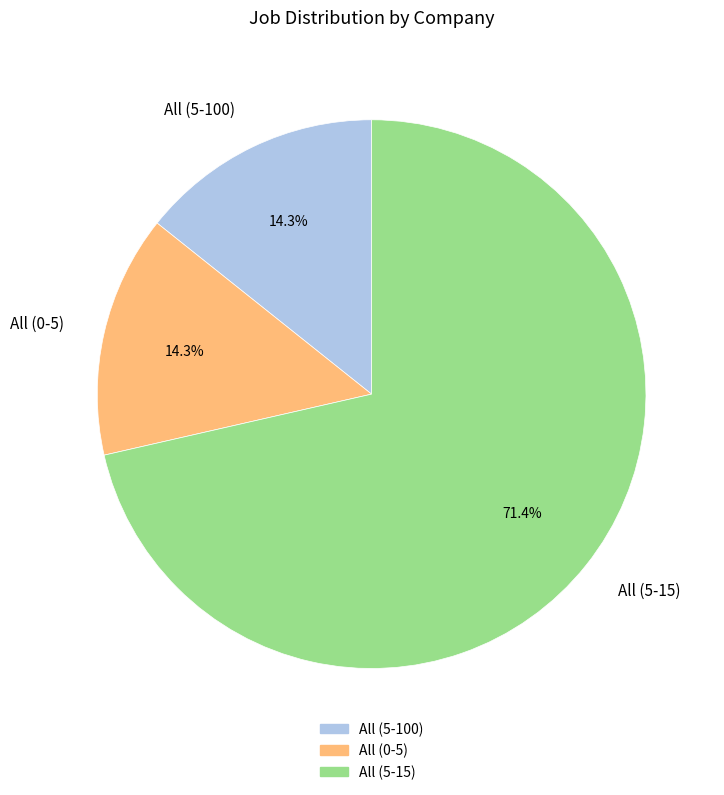

Which has a higher value, All (5-15) or All (0-5)?

All (5-15)